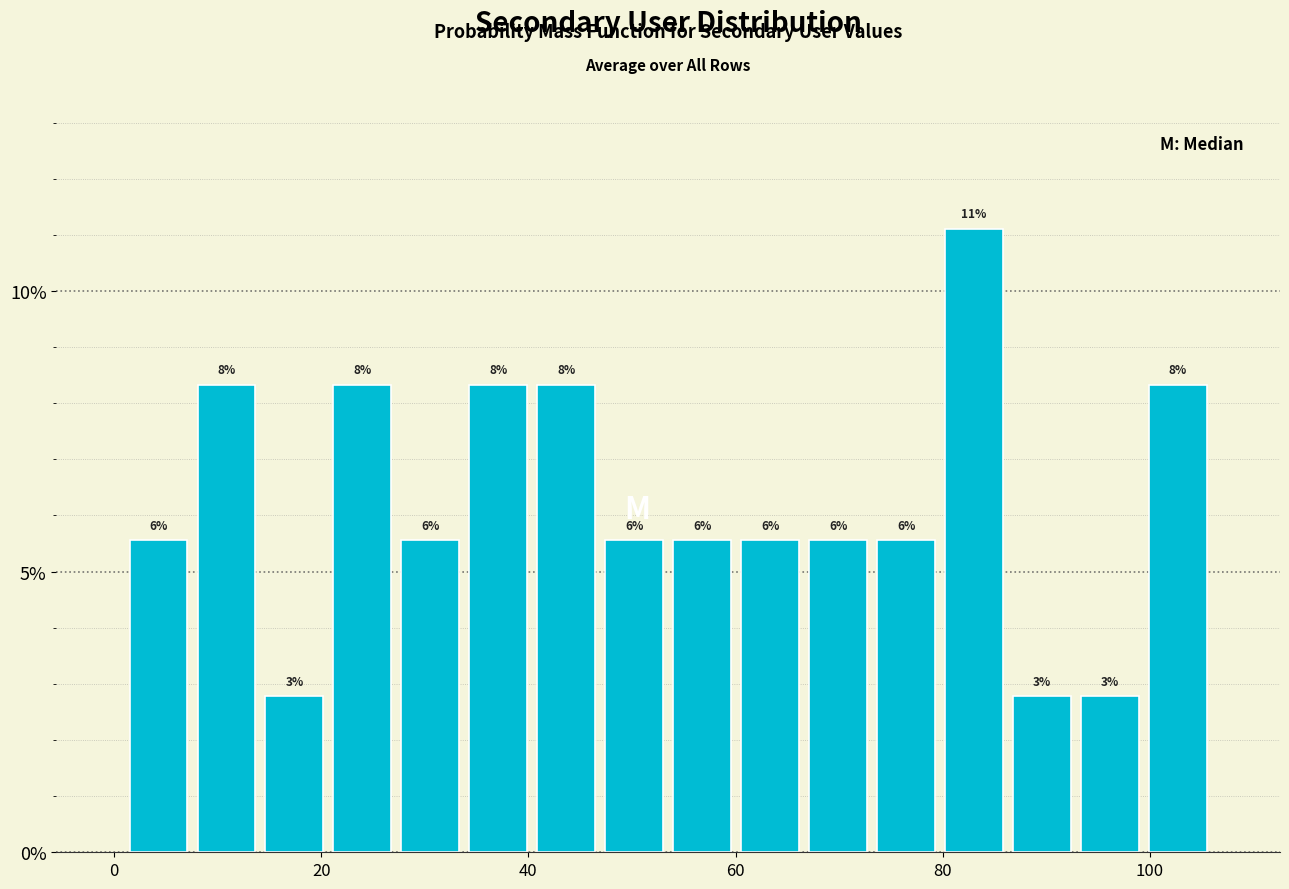

Around what value on the x-axis is the tallest bar? Give the approximate position of its centre, as read against the axis.

84